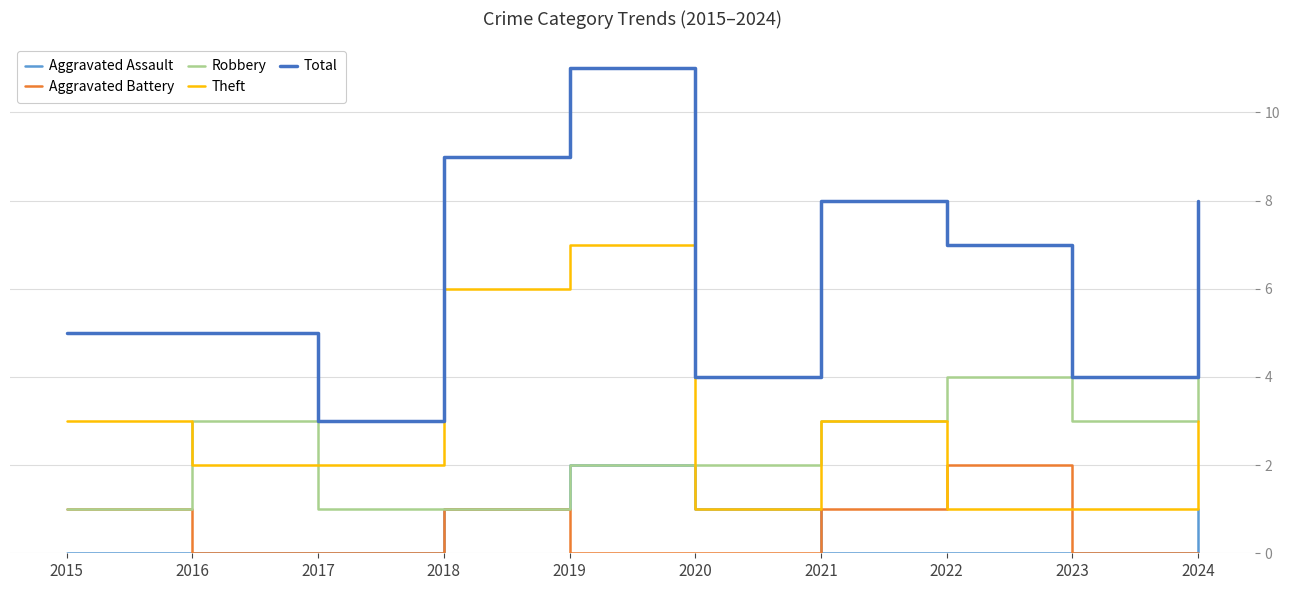

Reading left to right, extract all data points from this chart.

Aggravated Assault: 0	0	0	1	2	1	0	0	0	1
Aggravated Battery: 1	0	0	1	0	0	1	2	0	0
Robbery: 1	3	1	1	2	2	3	4	3	4
Theft: 3	2	2	6	7	1	3	1	1	3
Total: 5	5	3	9	11	4	8	7	4	8